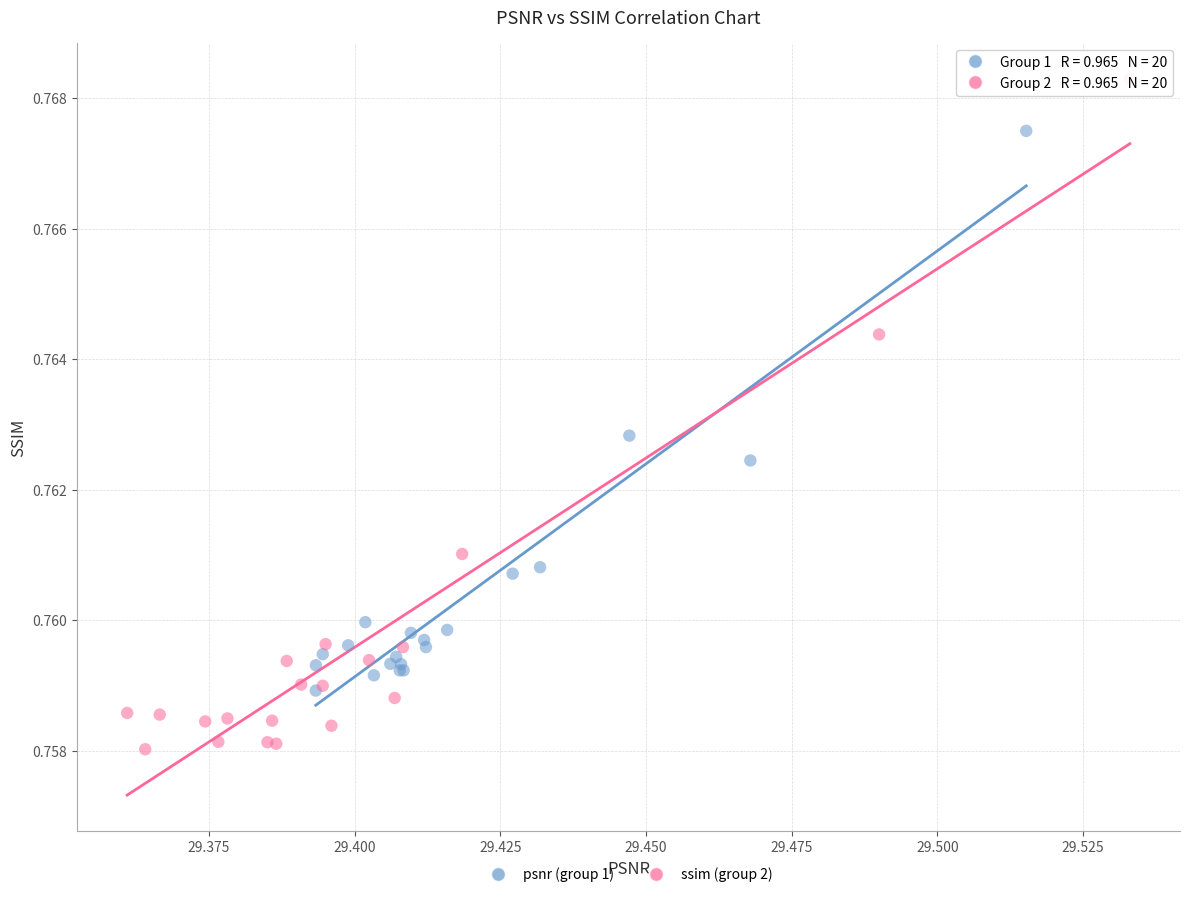

Which series reaches the minimum Y coordinate?

ssim (group 2)